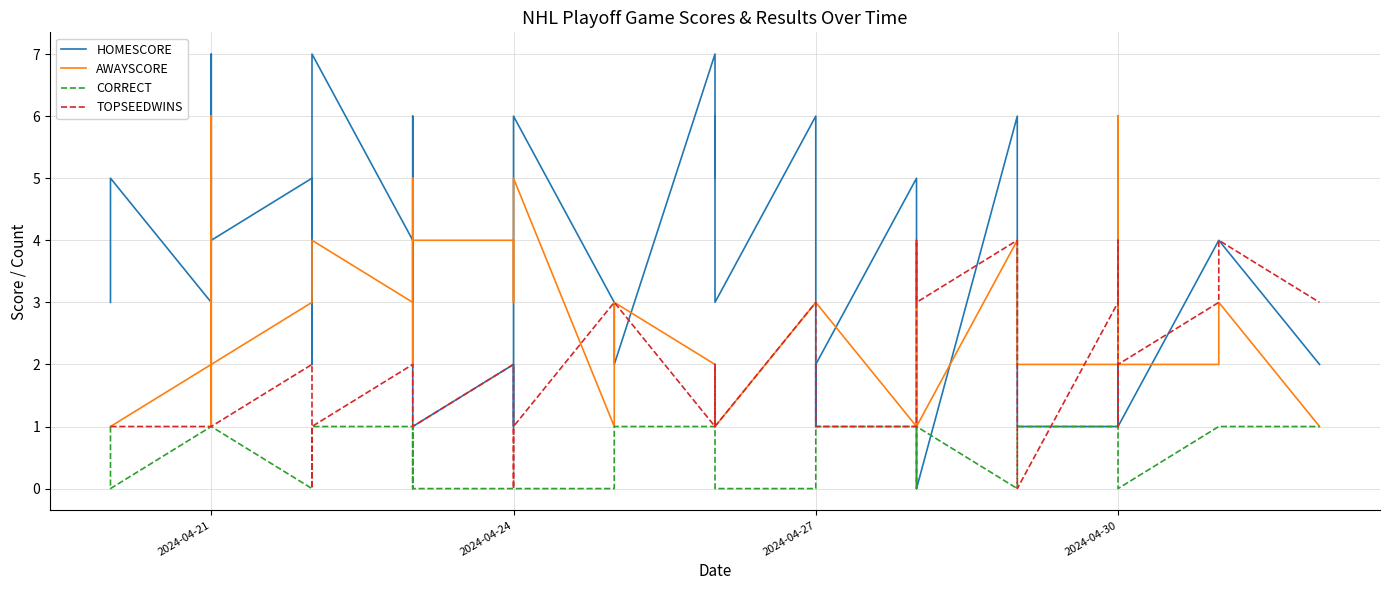

Count the AWAYSCORE values in the range 2 to 4.

26